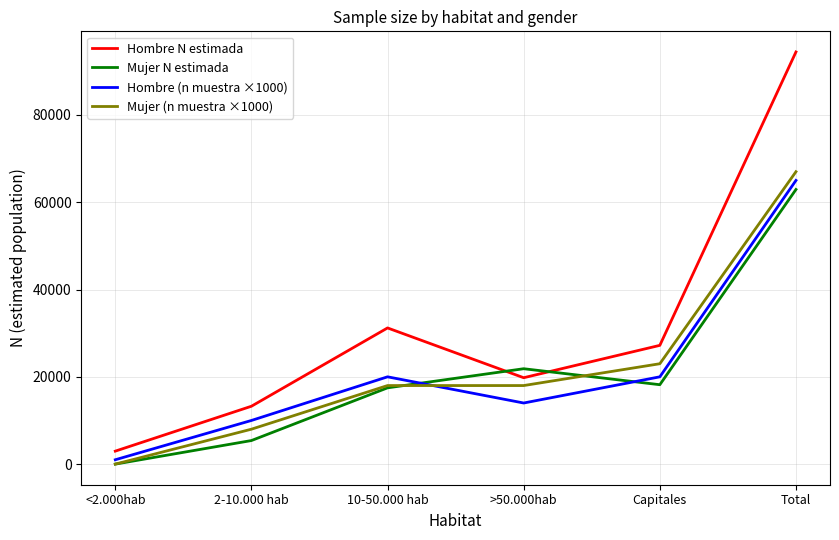

Where is the first local maximum for Hombre (n muestra ×1000)?

10-50.000 hab